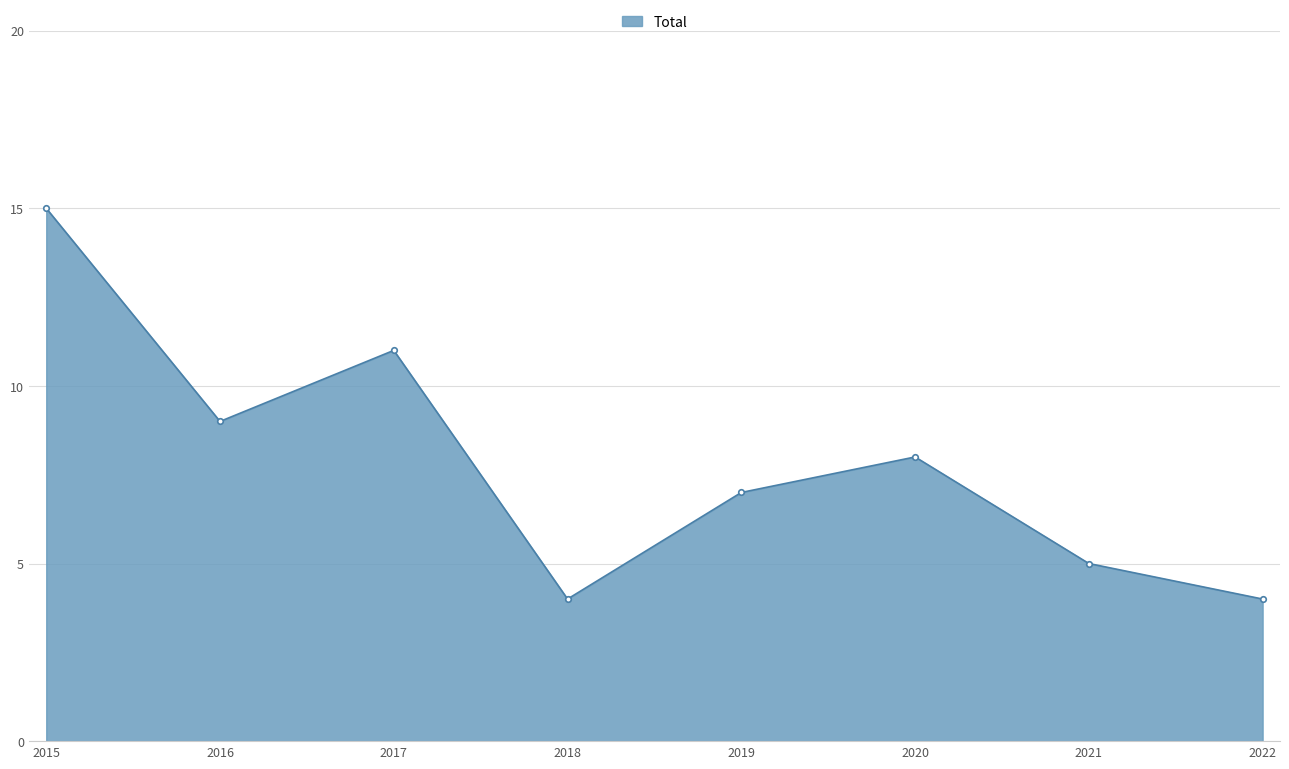

Reading left to right, what are all the values shown in this chart?

15	9	11	4	7	8	5	4